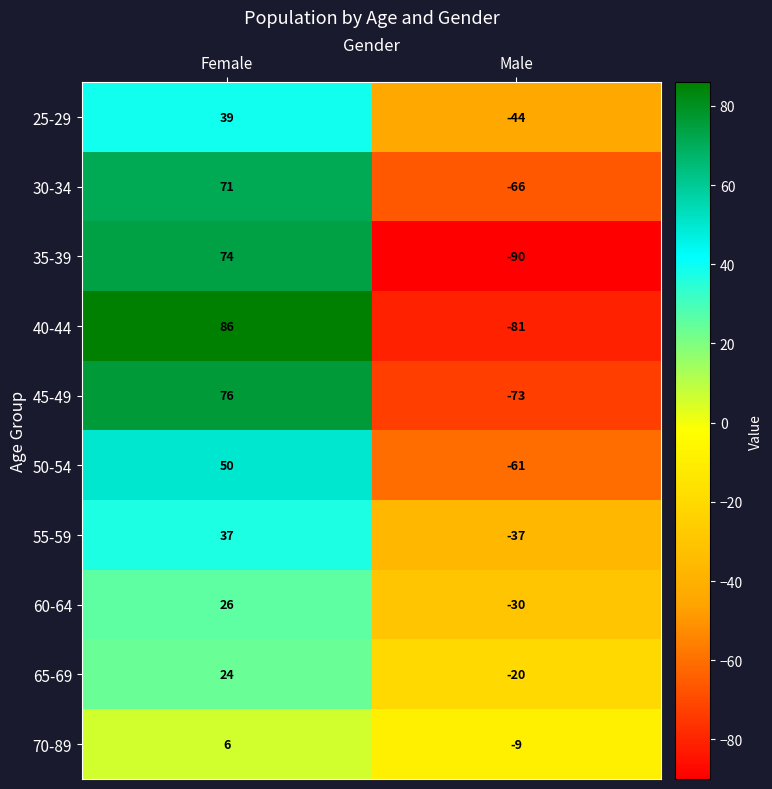

Reading right to left, what are all the values shown in this chart?

25-29: Male=-44	Female=39
30-34: Male=-66	Female=71
35-39: Male=-90	Female=74
40-44: Male=-81	Female=86
45-49: Male=-73	Female=76
50-54: Male=-61	Female=50
55-59: Male=-37	Female=37
60-64: Male=-30	Female=26
65-69: Male=-20	Female=24
70-89: Male=-9	Female=6